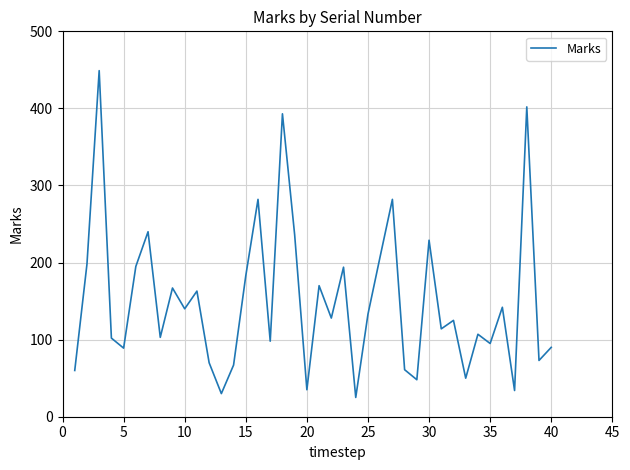

What is the difference between the maximum and minimum values?

424